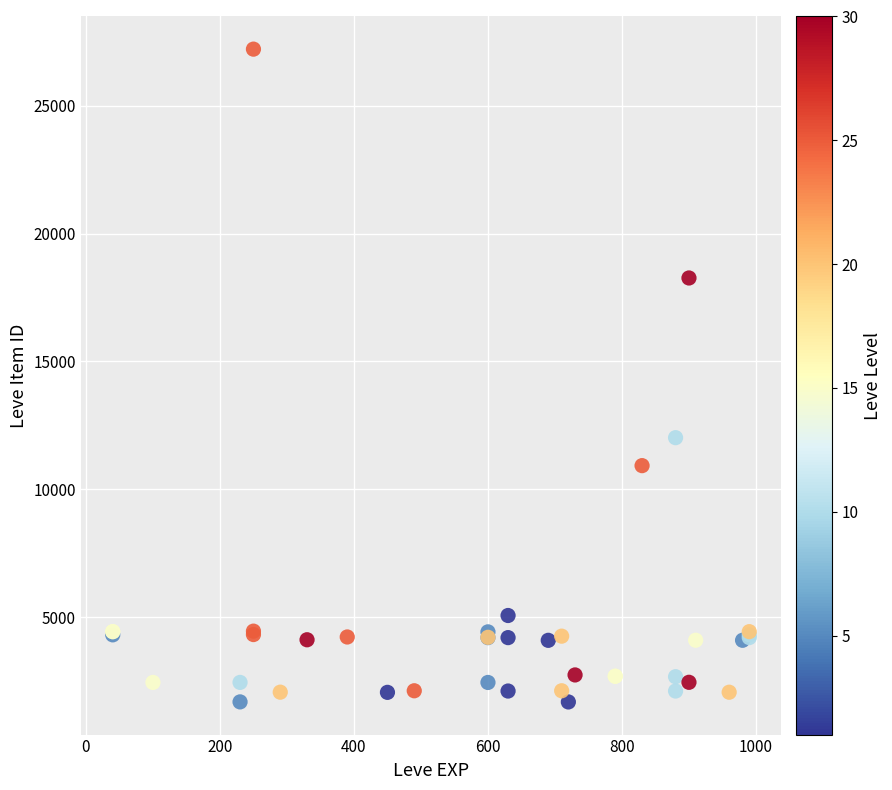

What Y value in the scatter plot is closest to 14448?

12018